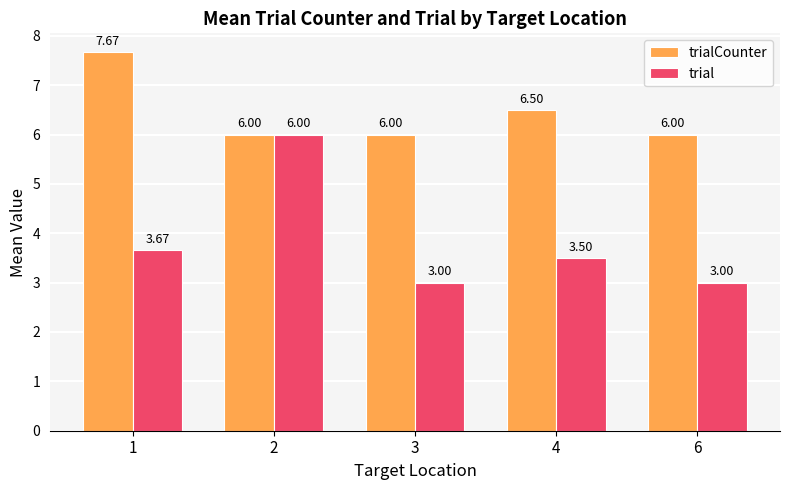

How many groups of bars are there?

5